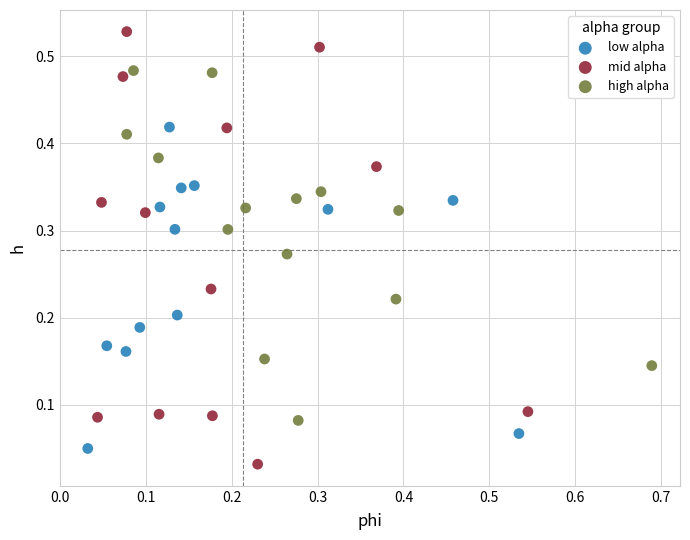

Which series contains the highest Y value?

mid alpha